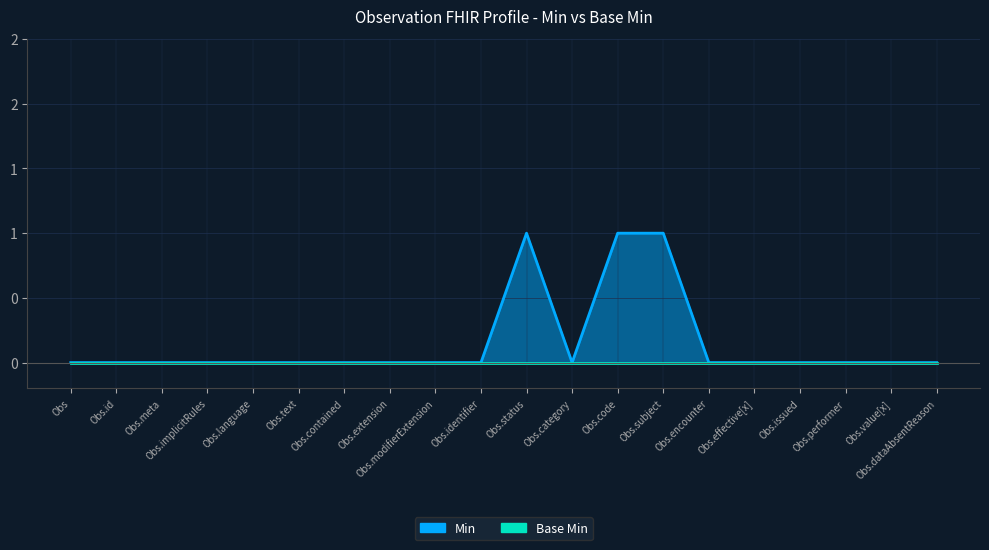

How many interior local peaks (higher than both neighbors) does the data have?

1